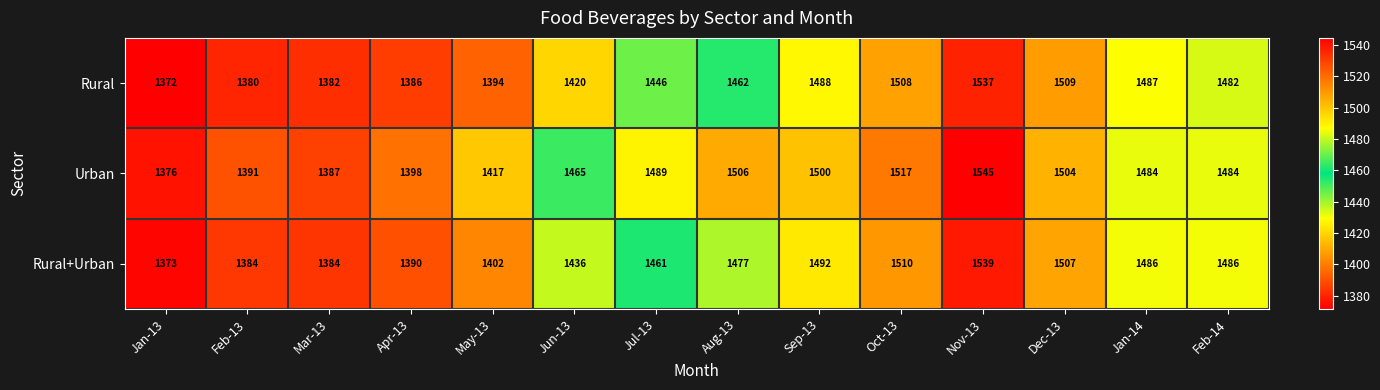

At which category is the sum across all series the highest?

Nov-13